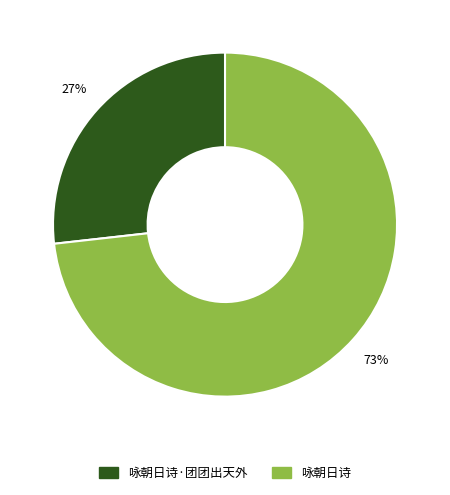

Is there a majority slice in this chart?

Yes